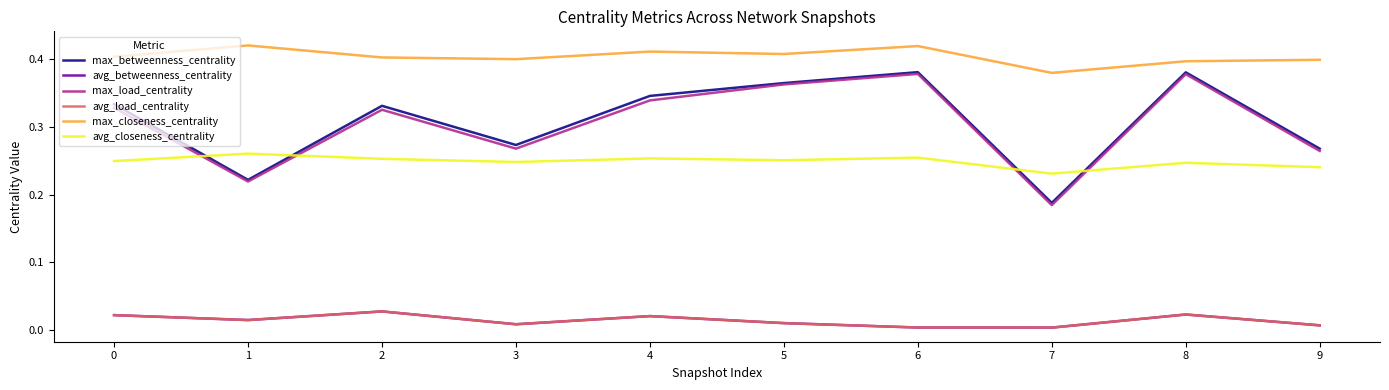

Which series changed the most between 5 and 9?

max_load_centrality